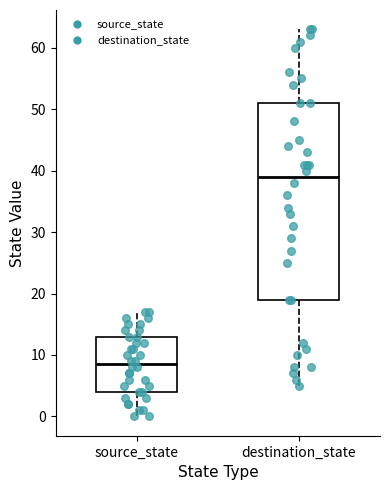

Comparing the boxes themselves (not the whiskers), which one is the tallest?

destination_state